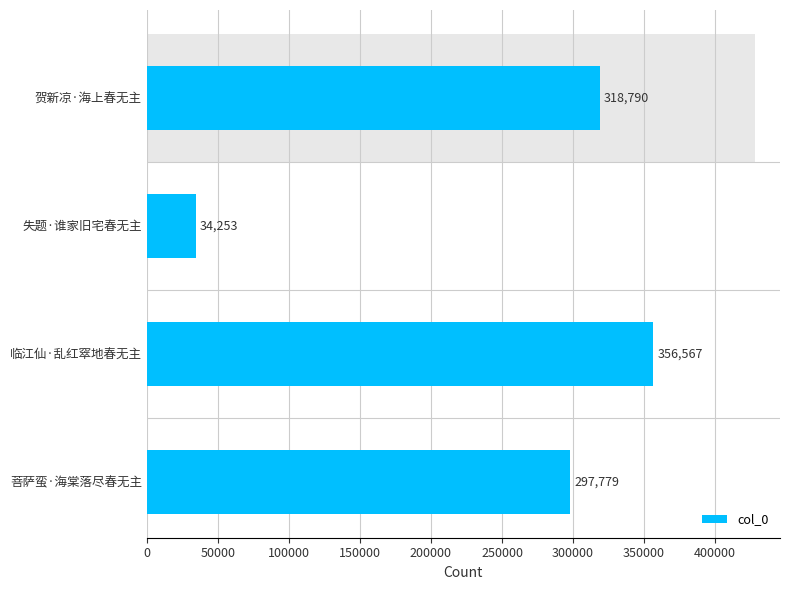

Is it true that the value at 菩萨蛮·海棠落尽春无主 is 160449?

False